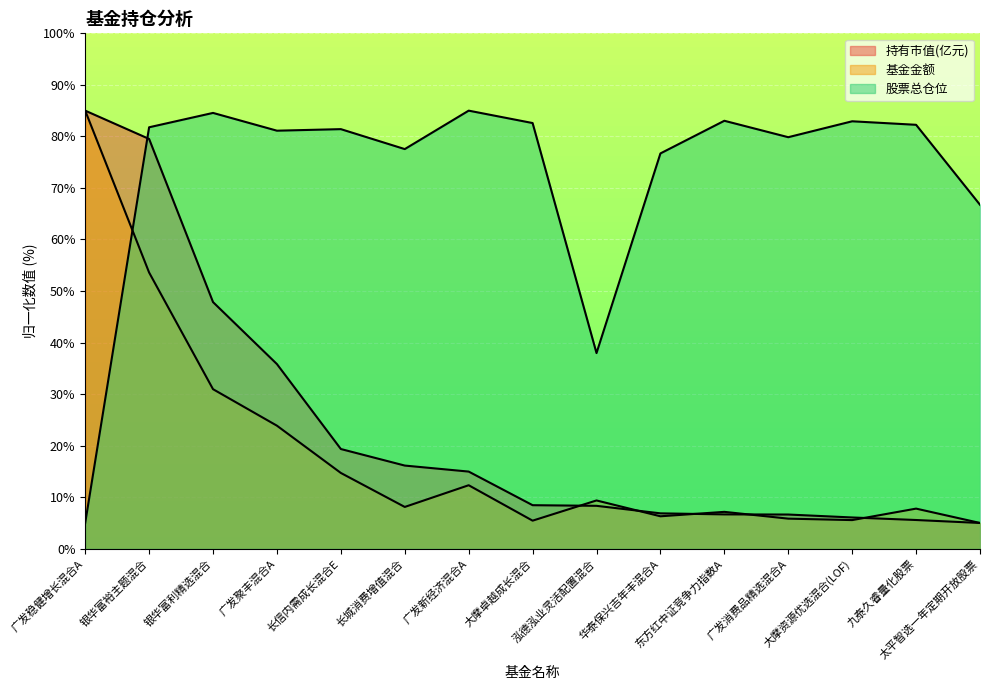

What is the label of the 2nd point from the left?

银华富裕主题混合